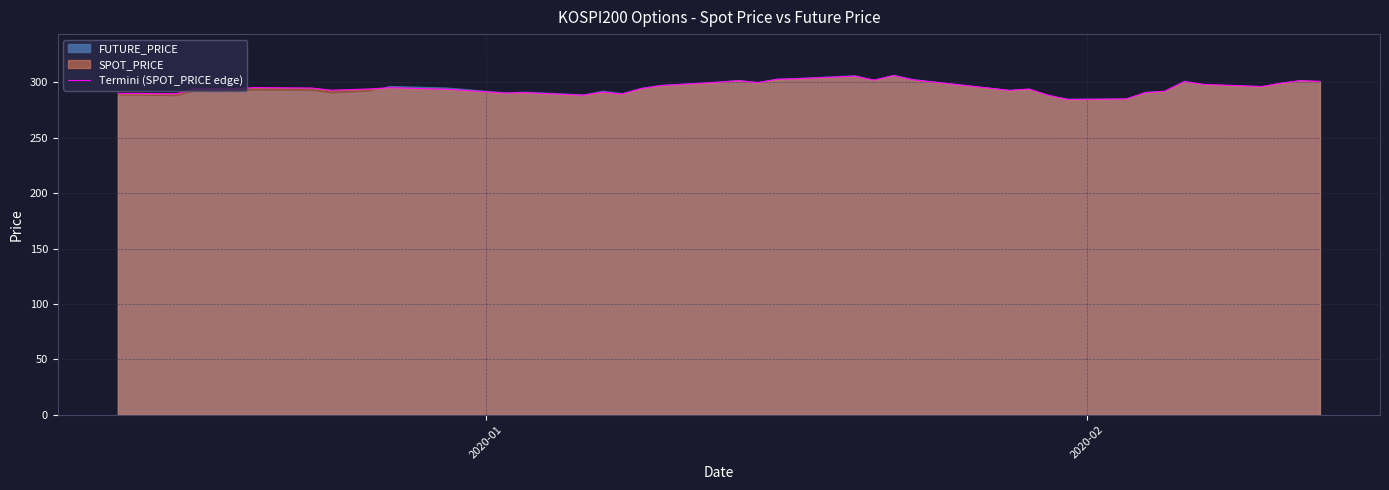

Reading right to left, transcribe all the data shown in this chart.

300.9	301.5	299.3	296.2	298.2	300.6	292.0	290.7	285.1	284.5	288.4	294.0	292.8	302.3	306.1	302.1	305.6	303.3	302.8	299.7	301.5	300.1	297.1	294.4	289.4	291.2	288.4	290.7	290.4	293.8	295.2	294.1	292.9	294.9	295.3	294.3	294.2	294.4	289.8	290.1